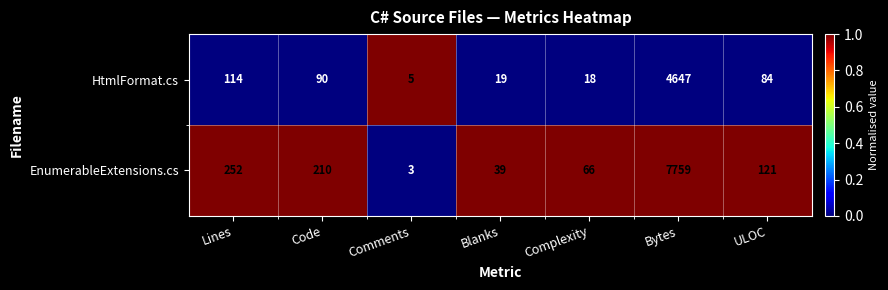

What is the spread (max minus min) of values at ULOC?

37